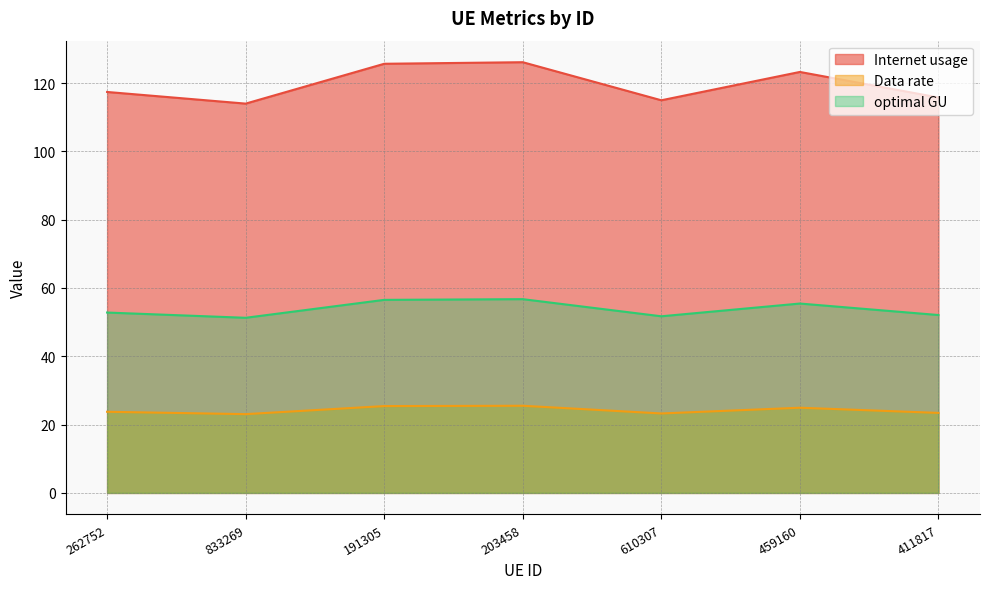

True or false: Data rate has more than 1 interior local peaks.

True